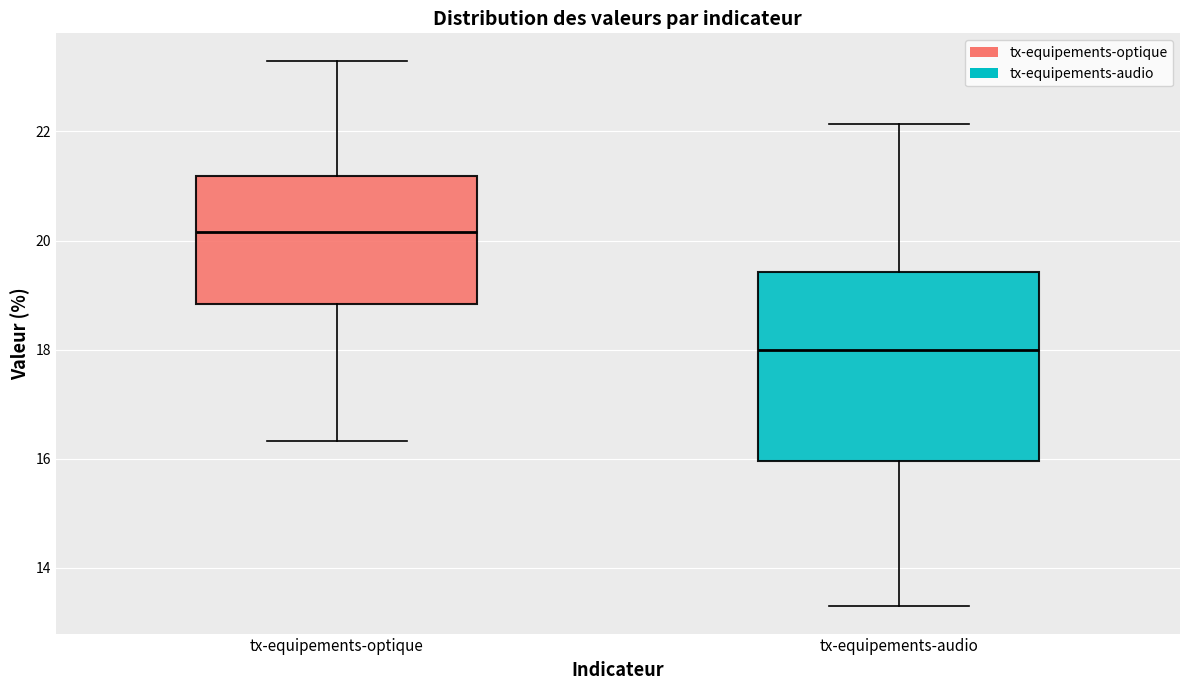

Reading left to right, transcribe this box plot: for each box, give where its median line is, the range the box spans, and where its two whiskers end, as read against the y-axis. The values are not printed on the chart, so give them approximately, as read against the axis.

tx-equipements-optique: median 20.2, box 18.8 to 21.2, whiskers 16.4 to 23.4
tx-equipements-audio: median 18.0, box 16.0 to 19.4, whiskers 13.2 to 22.2